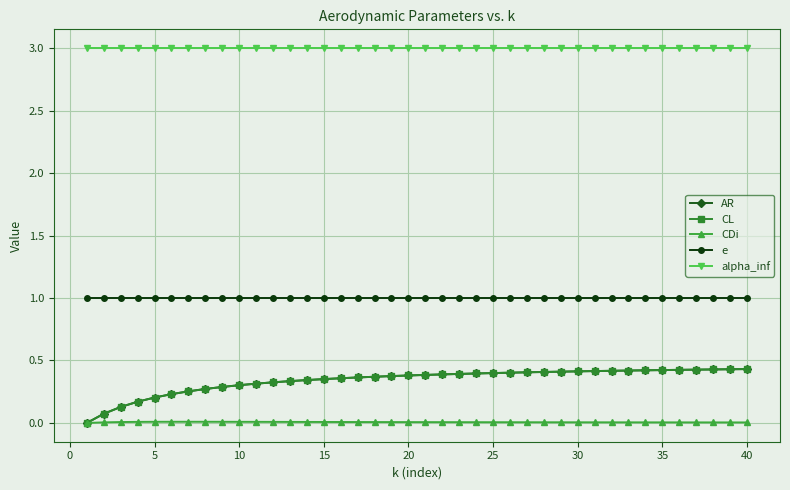

Is this an area chart (filled region under the line)?

No